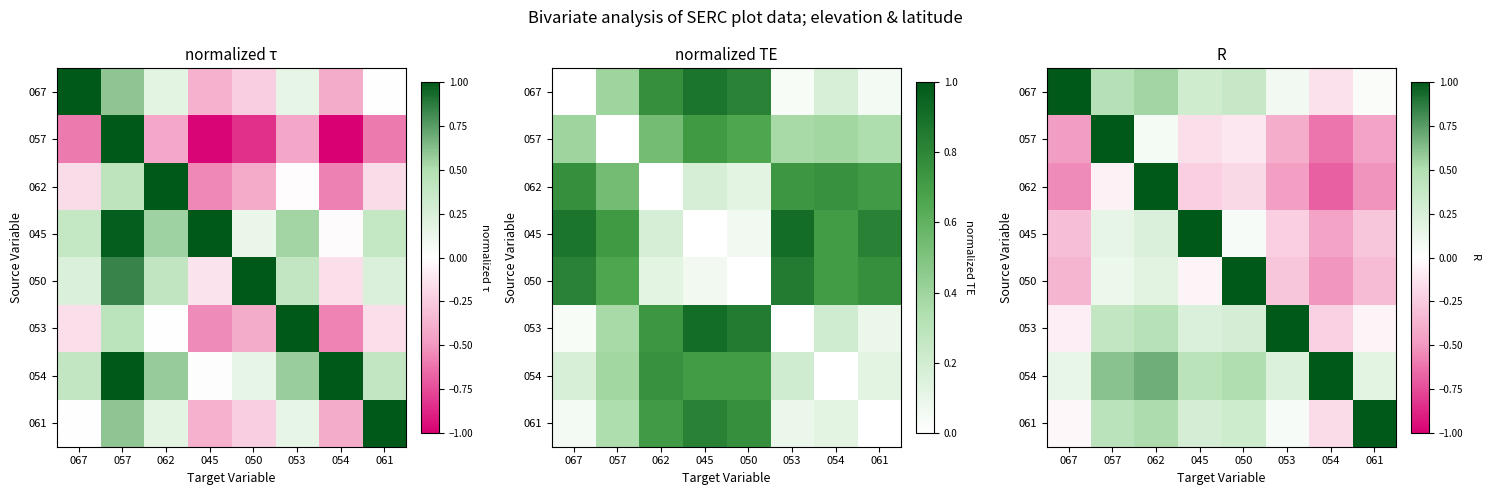

What is the difference between the maximum and second lowest values in the 054 series?

0.8